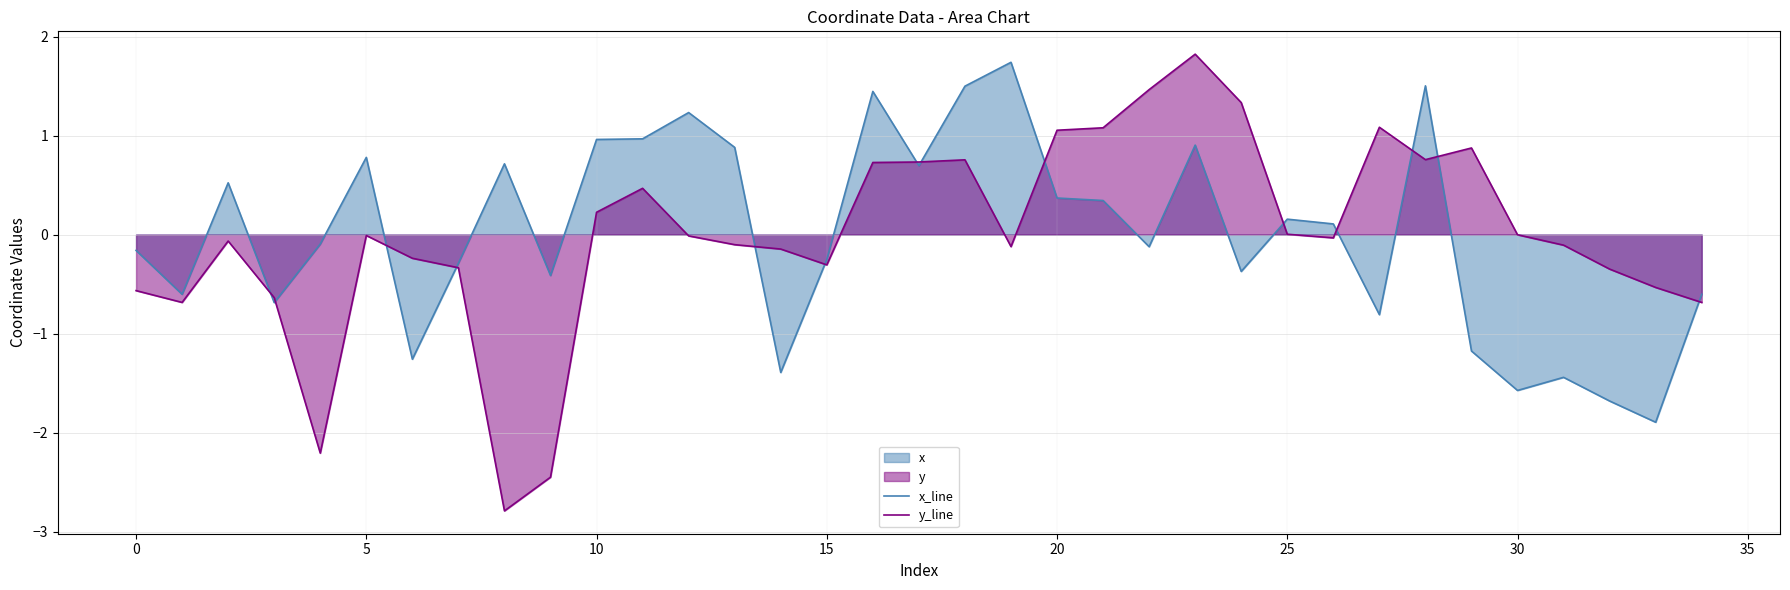

Reading left to right, extract all data points from this chart.

x_line: -0.2	-0.6	0.5	-0.7	-0.1	0.8	-1.3	-0.3	0.7	-0.4	1.0	1.0	1.2	0.9	-1.4	-0.3	1.4	0.7	1.5	1.7	0.4	0.3	-0.1	0.9	-0.4	0.2	0.1	-0.8	1.5	-1.2	-1.6	-1.4	-1.7	-1.9	-0.6
y_line: -0.6	-0.7	-0.1	-0.6	-2.2	-0.0	-0.2	-0.3	-2.8	-2.5	0.2	0.5	-0.0	-0.1	-0.1	-0.3	0.7	0.7	0.8	-0.1	1.1	1.1	1.5	1.8	1.3	0.0	-0.0	1.1	0.8	0.9	-0.0	-0.1	-0.3	-0.5	-0.7